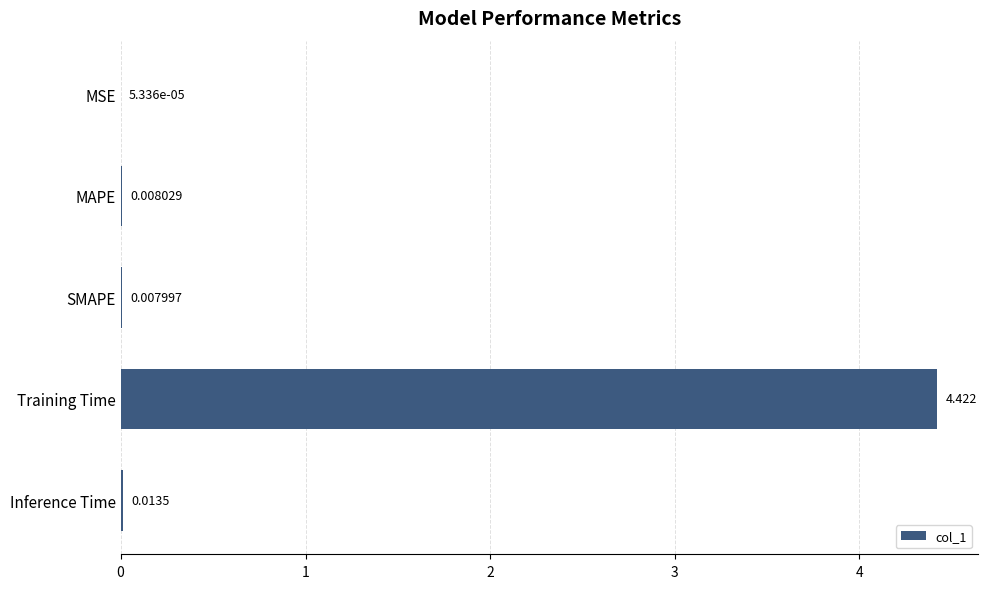

Which label corresponds to the largest value in the chart?

Training Time